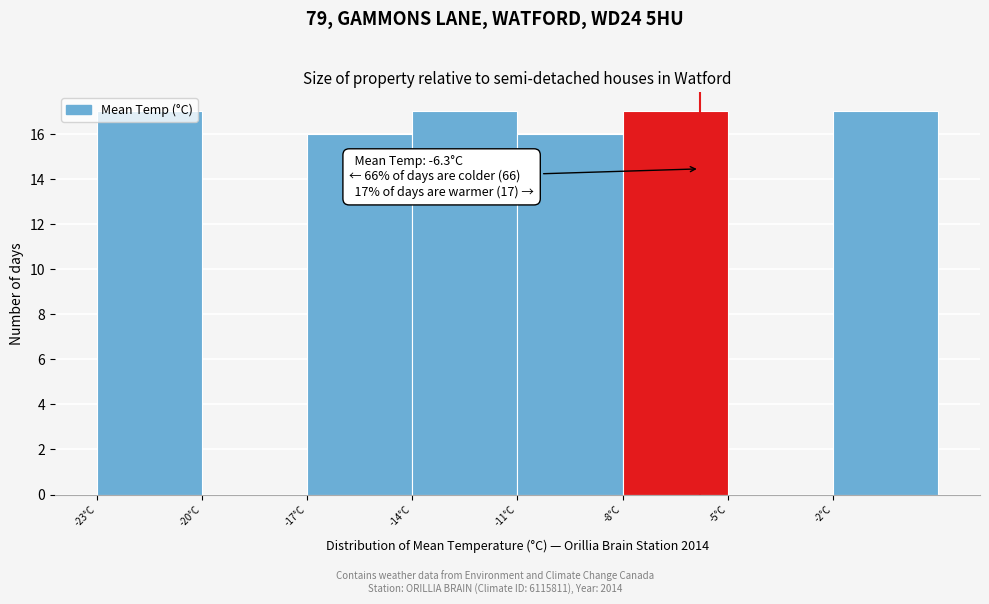

The chart shows a value of 11 at -5°C. True or false?

False